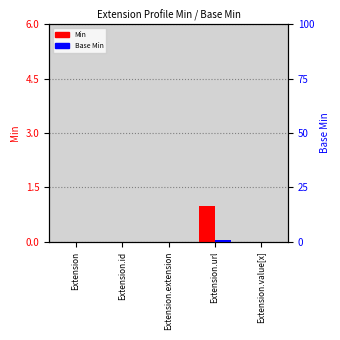

What position from the right is Extension.extension?

3